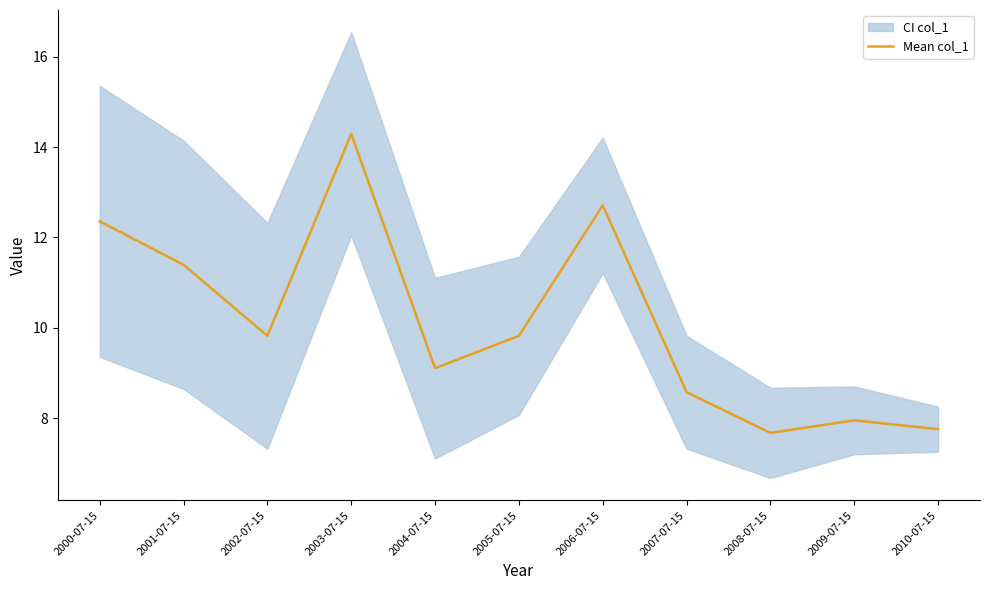

What is the value of the 5th point from the left?

9.1